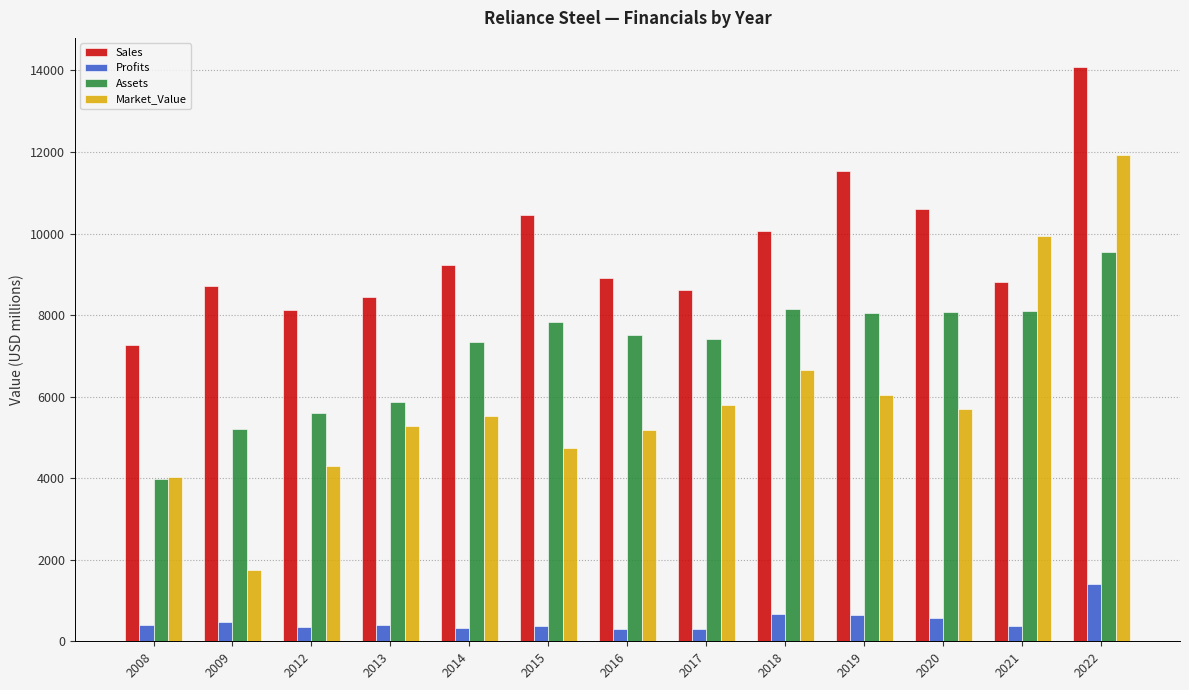

What is the difference between the highest and lowest values at 2008?

6860.0